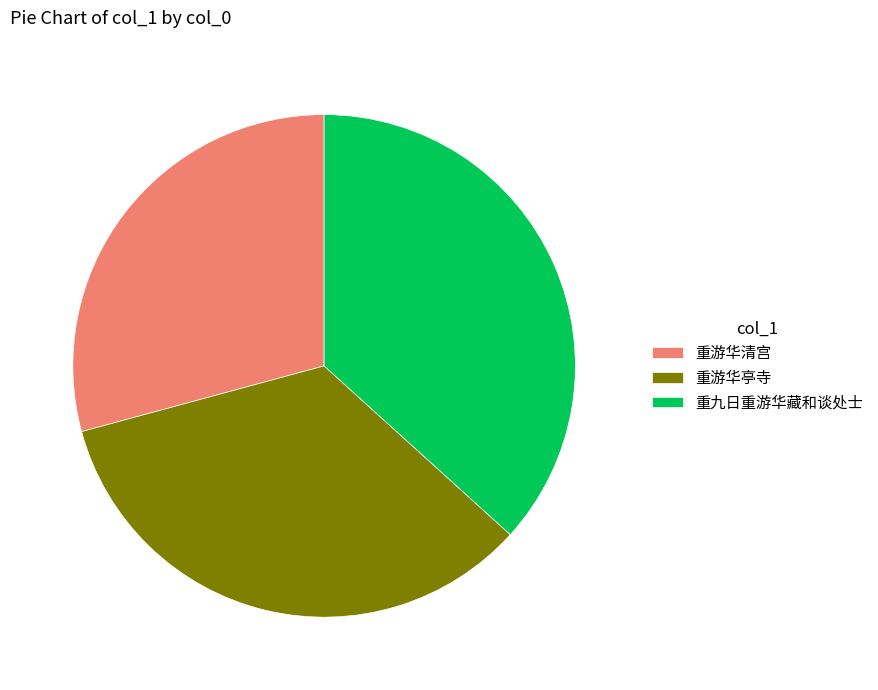

The 重游华清宫 slice represents 21% of the pie. True or false?

False